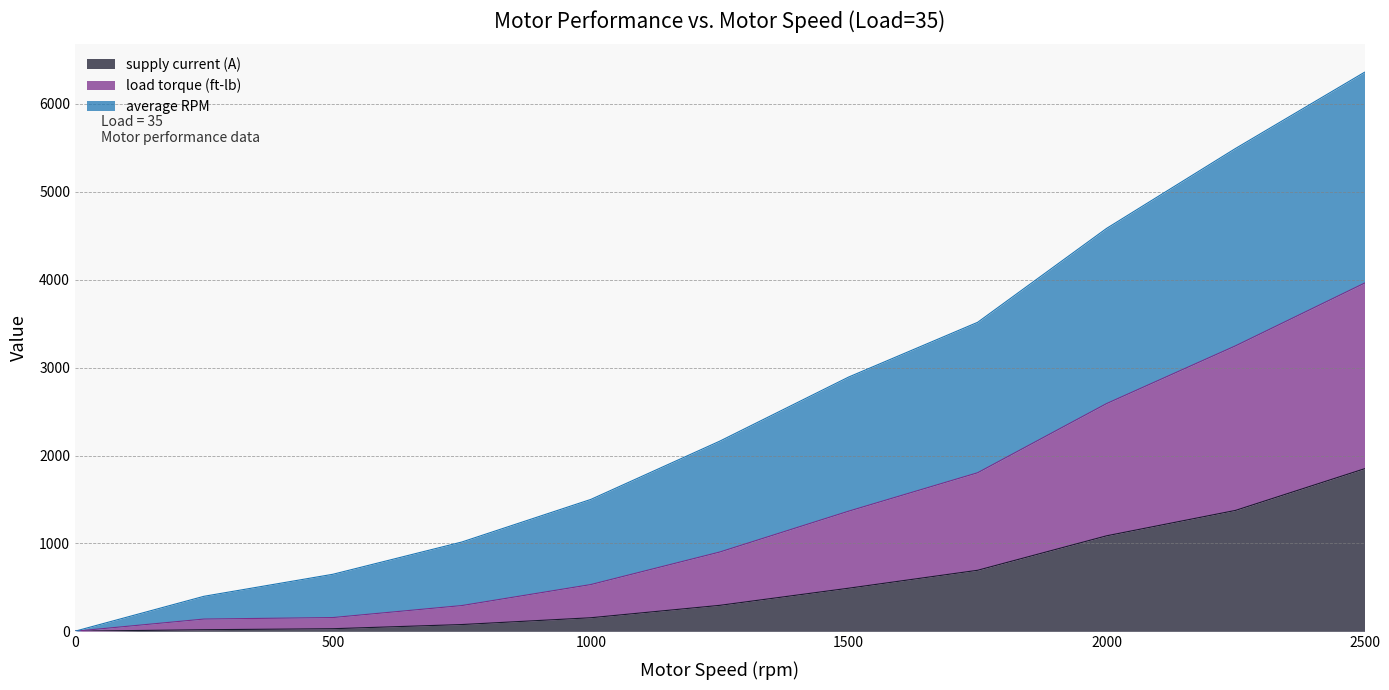

True or false: supply current (A) has a value of 2692.3 at 2500.

False